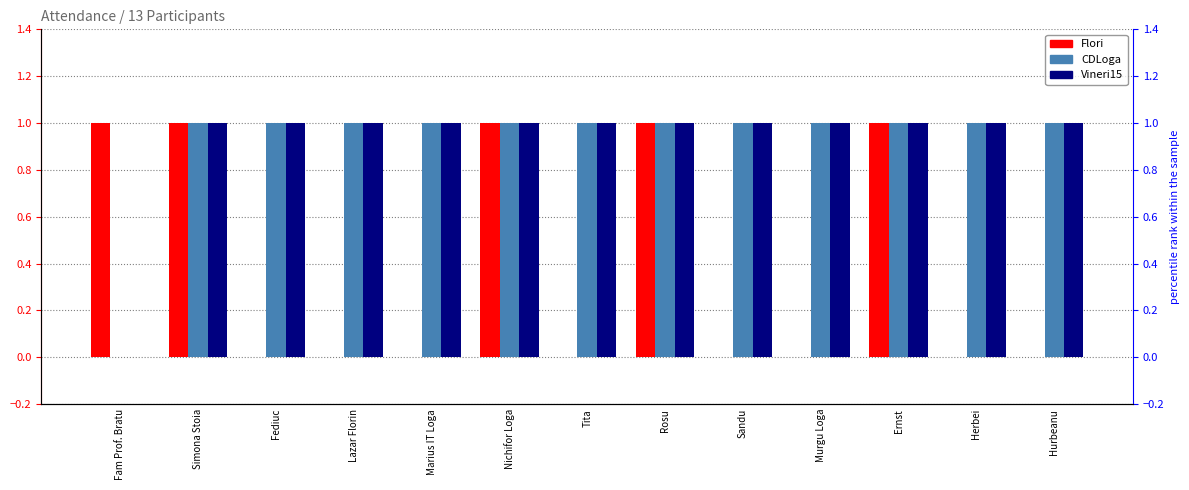

What is the label of the 9th bar from the right?

Marius IT Loga